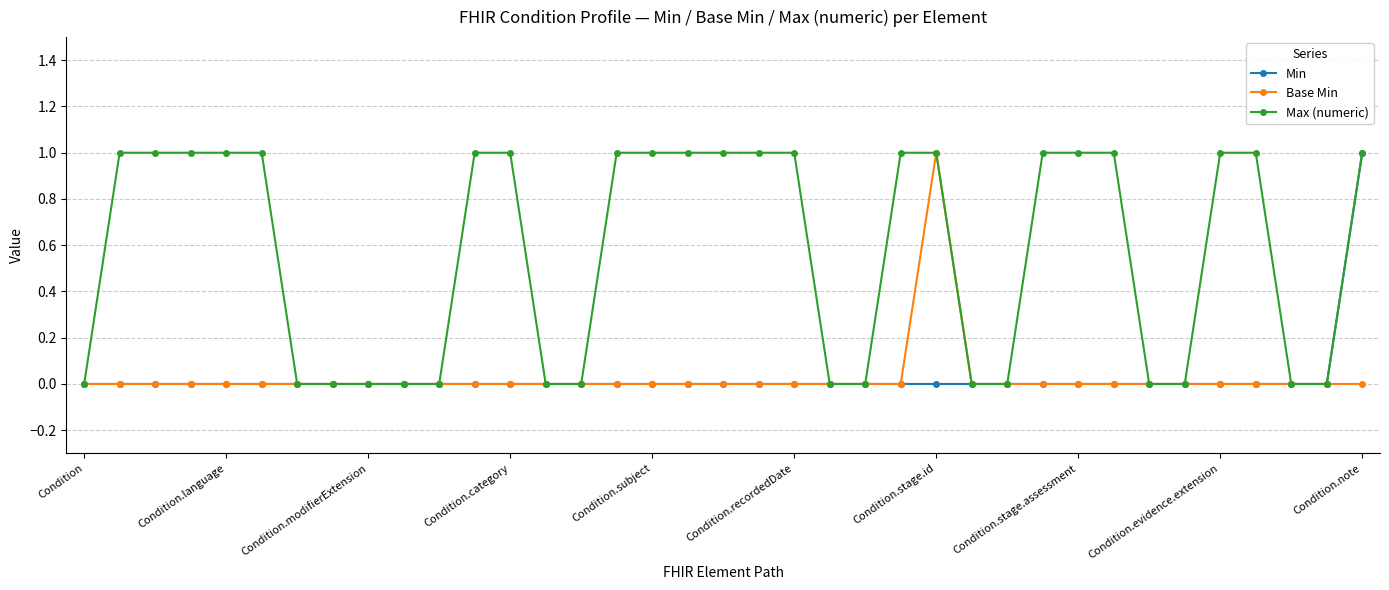

True or false: Base Min has more than 0 points higher than both neighbors.

True